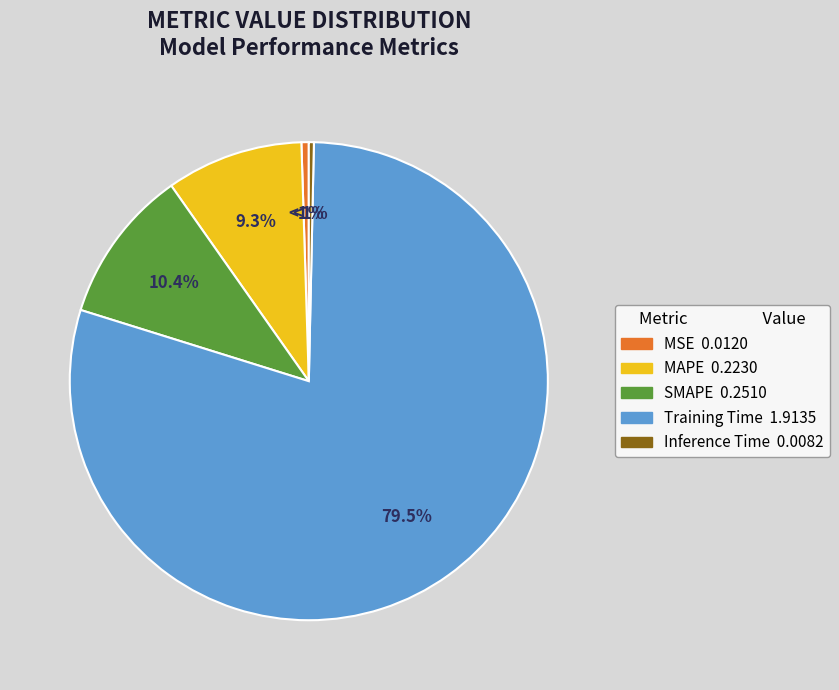

Do Inference Time and MAPE together represent more than half of the pie?

No